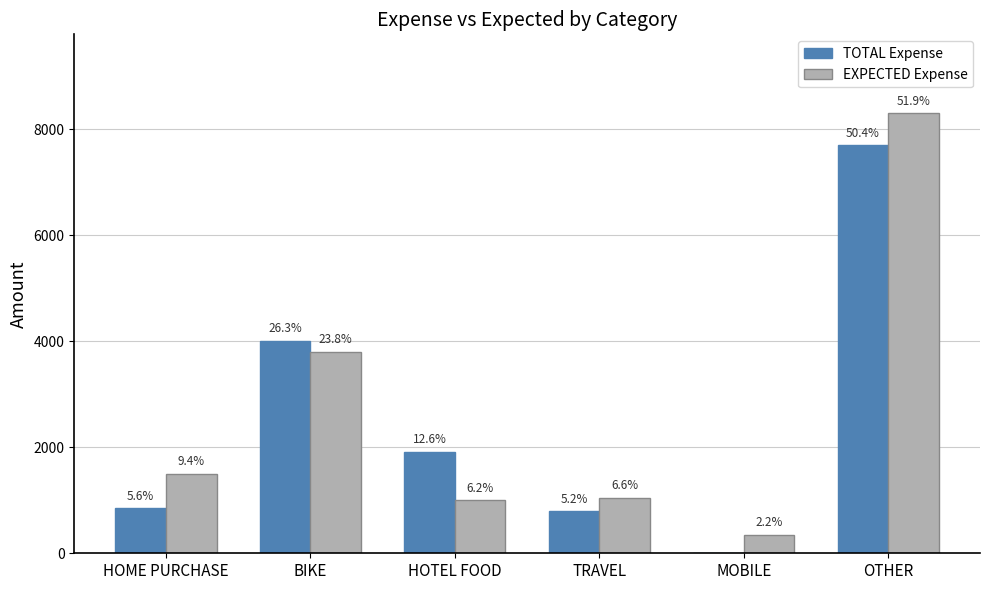

What is the label of the 3rd bar from the left?

HOTEL FOOD